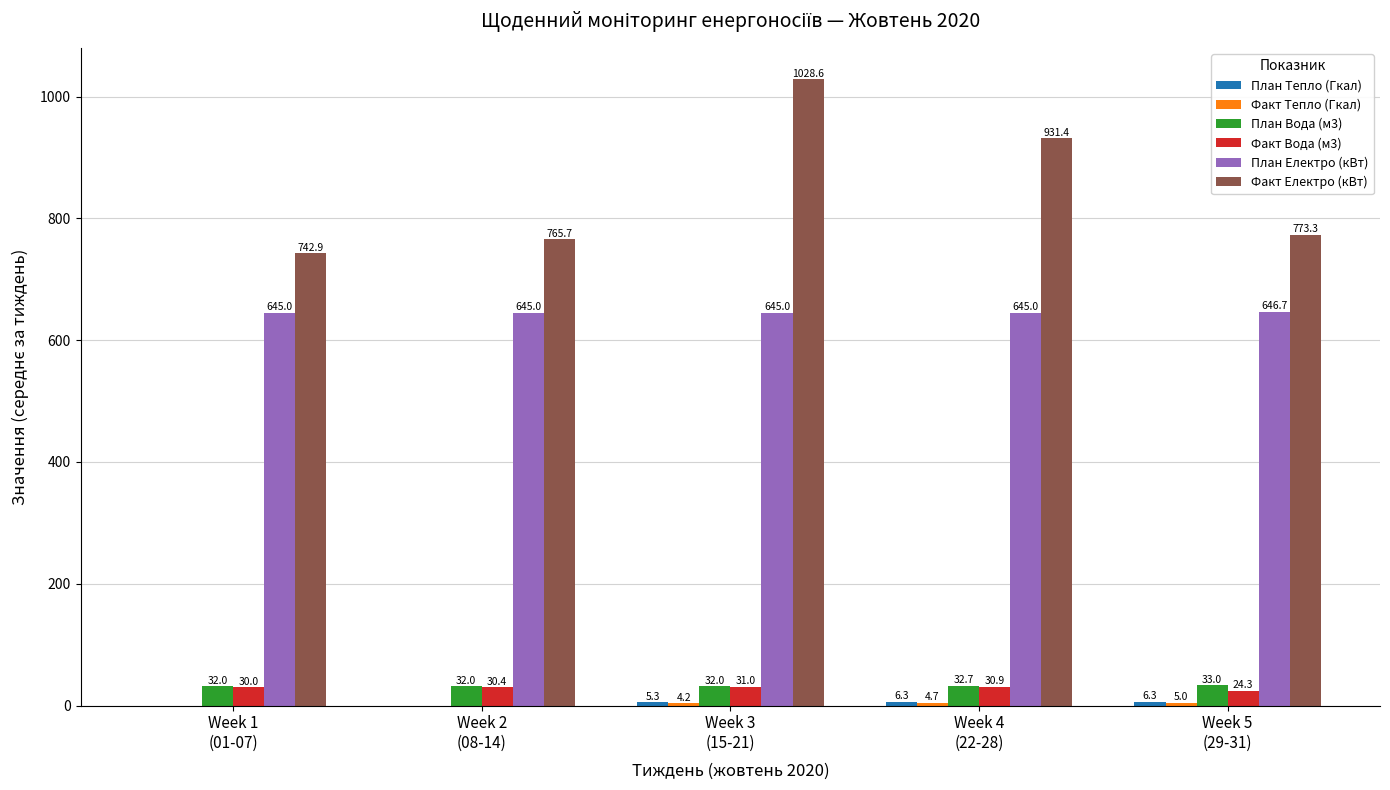

What is the greatest value displayed?

1028.6